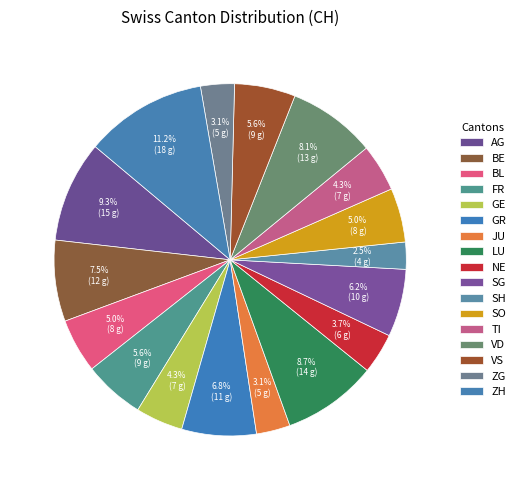

Does JU represent more than half of the total?

No